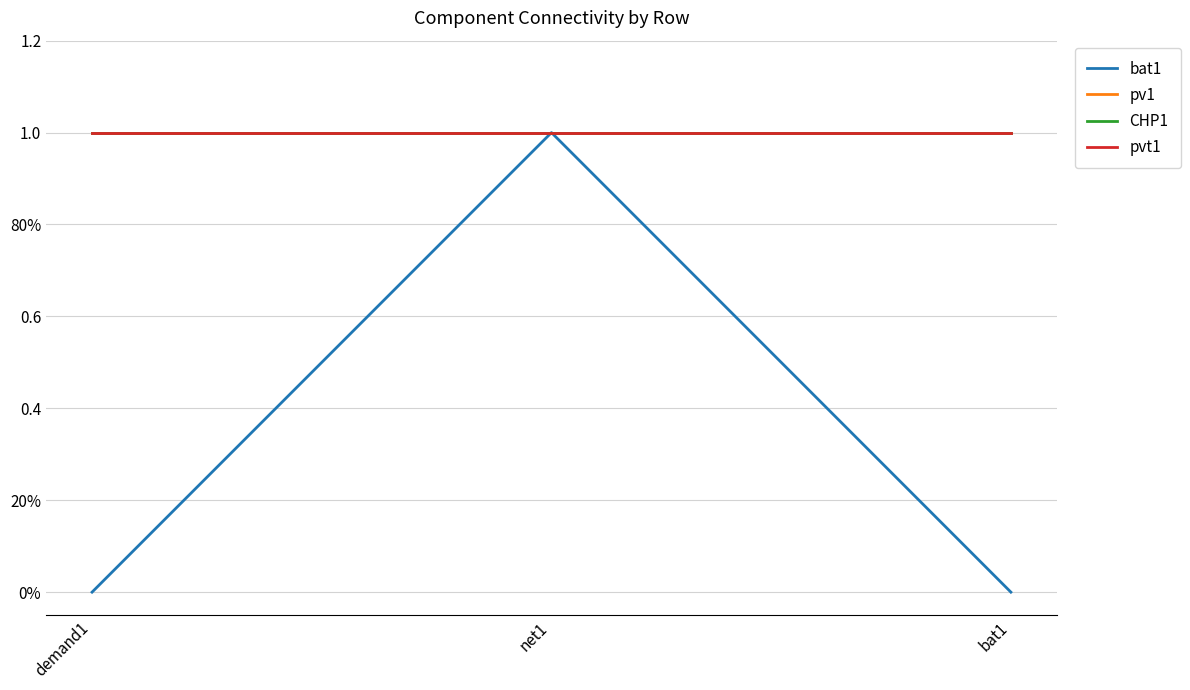

Does the chart display data point markers on the line(s)?

No